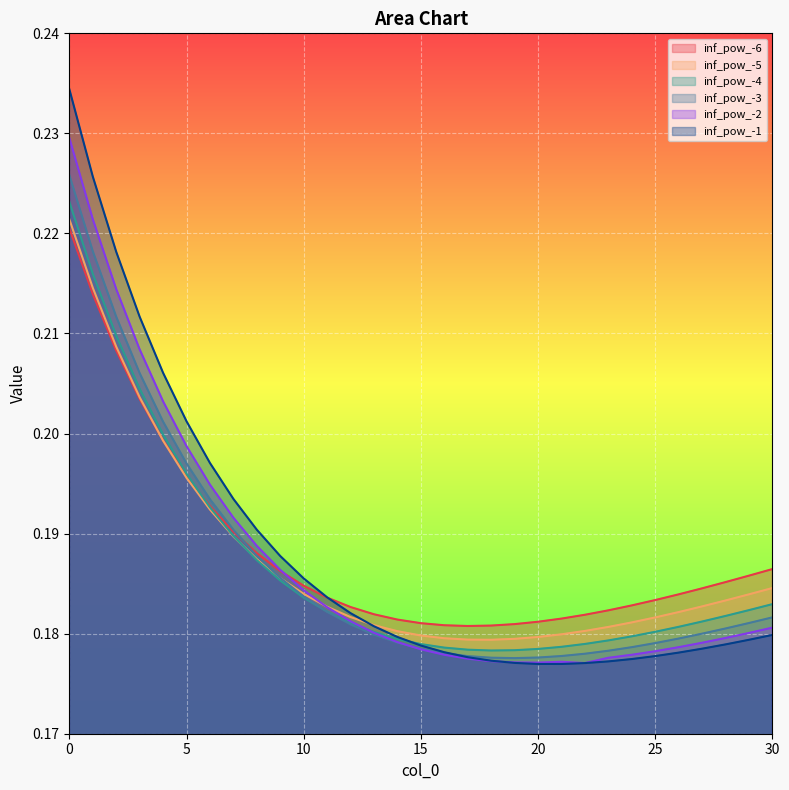

Rank the series by their maximum value, from highest to lowest.

inf_pow_-1, inf_pow_-2, inf_pow_-3, inf_pow_-4, inf_pow_-5, inf_pow_-6